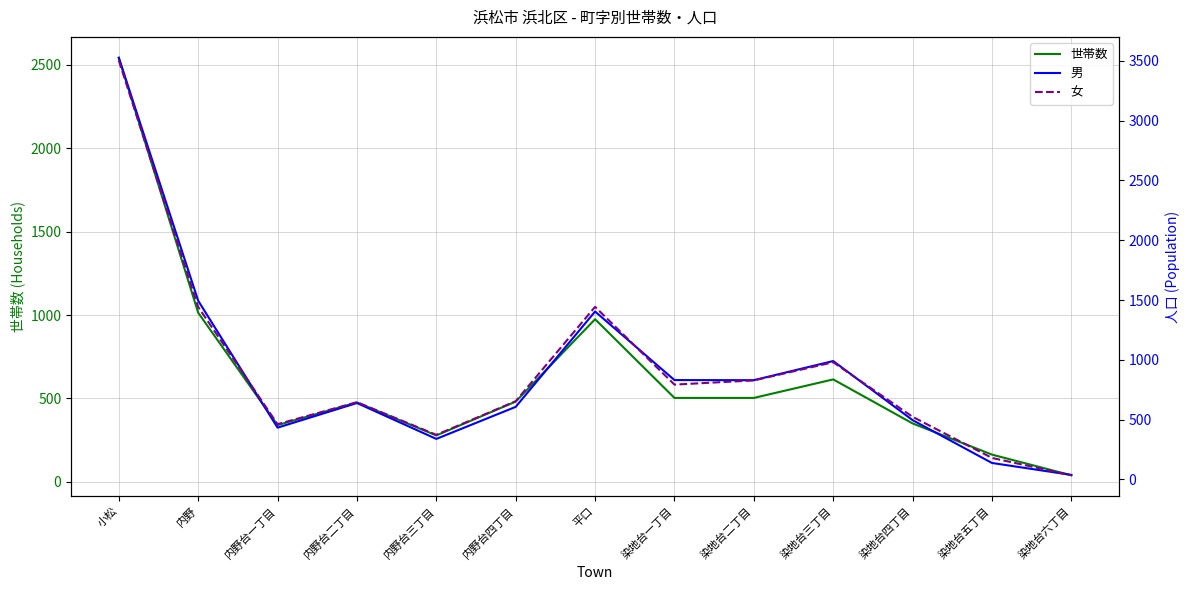

Reading left to right, extract all data points from this chart.

世帯数: 2543	1014	340	476	278	481	975	503	503	614	350	163	39
男: 3525	1494	433	639	339	607	1404	831	830	990	496	138	38
女: 3502	1442	462	646	373	654	1443	793	828	980	524	180	35